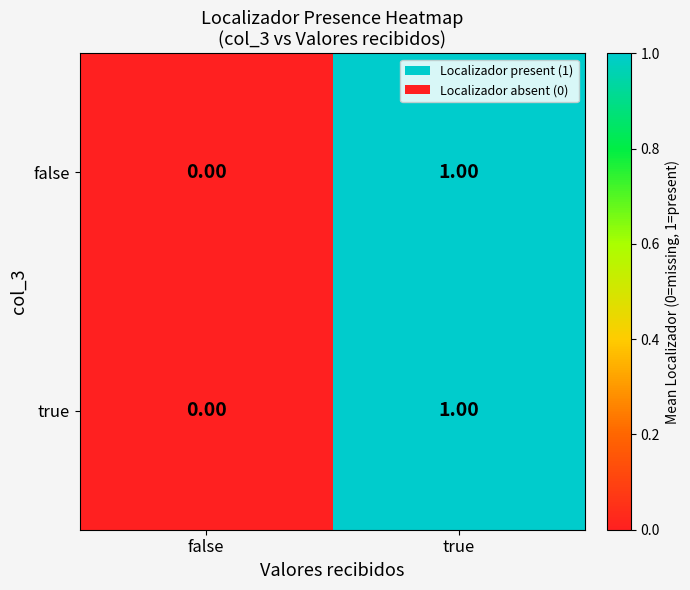

Where is false nearest to the value 0?

false